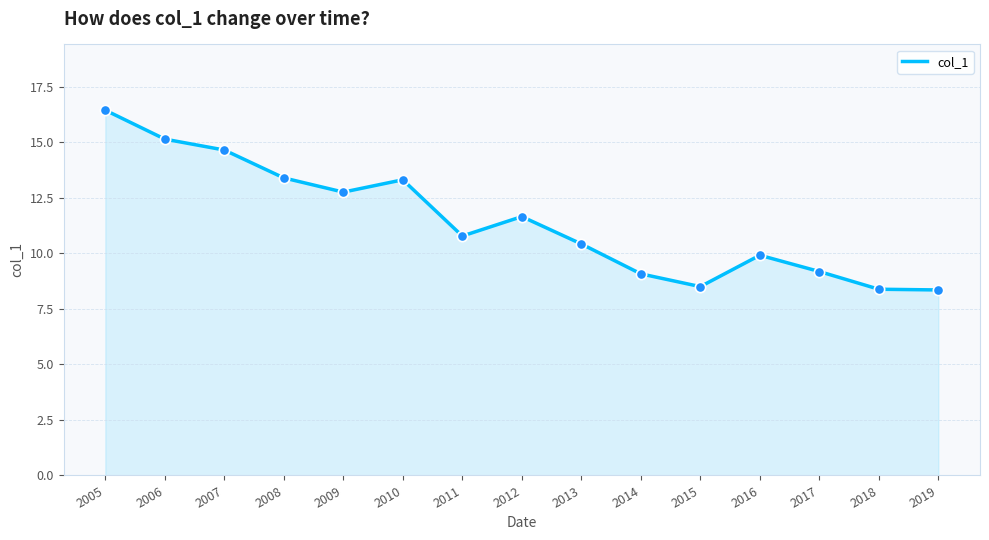

Between 2016 and 2008, which is larger?

2008